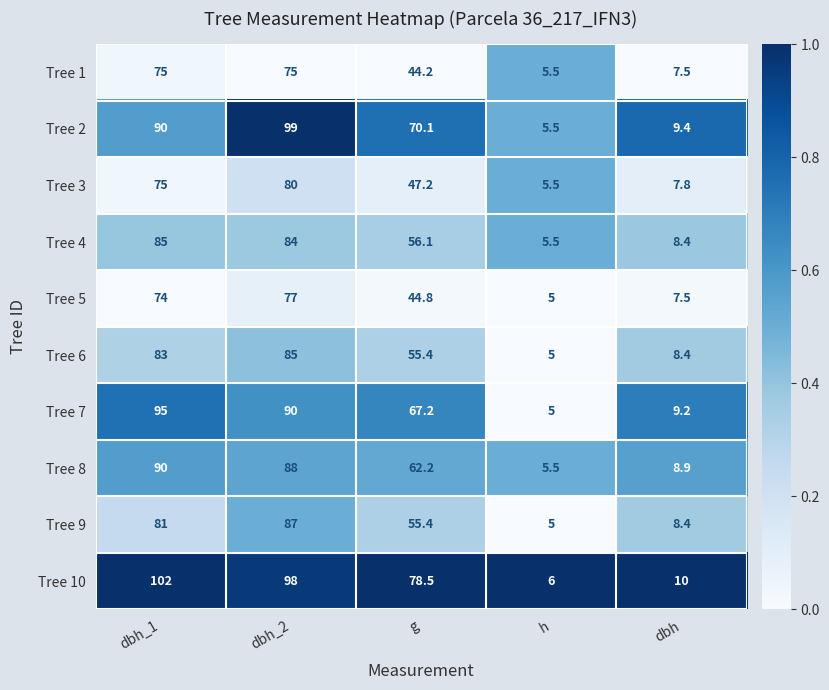

Which series has the largest range (max minus min)?

Tree 10